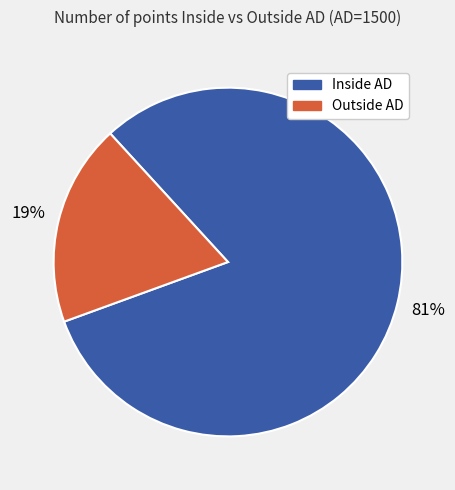

To the nearest percent, what is the difference between the Outside AD and Inside AD slice percentages?

62%